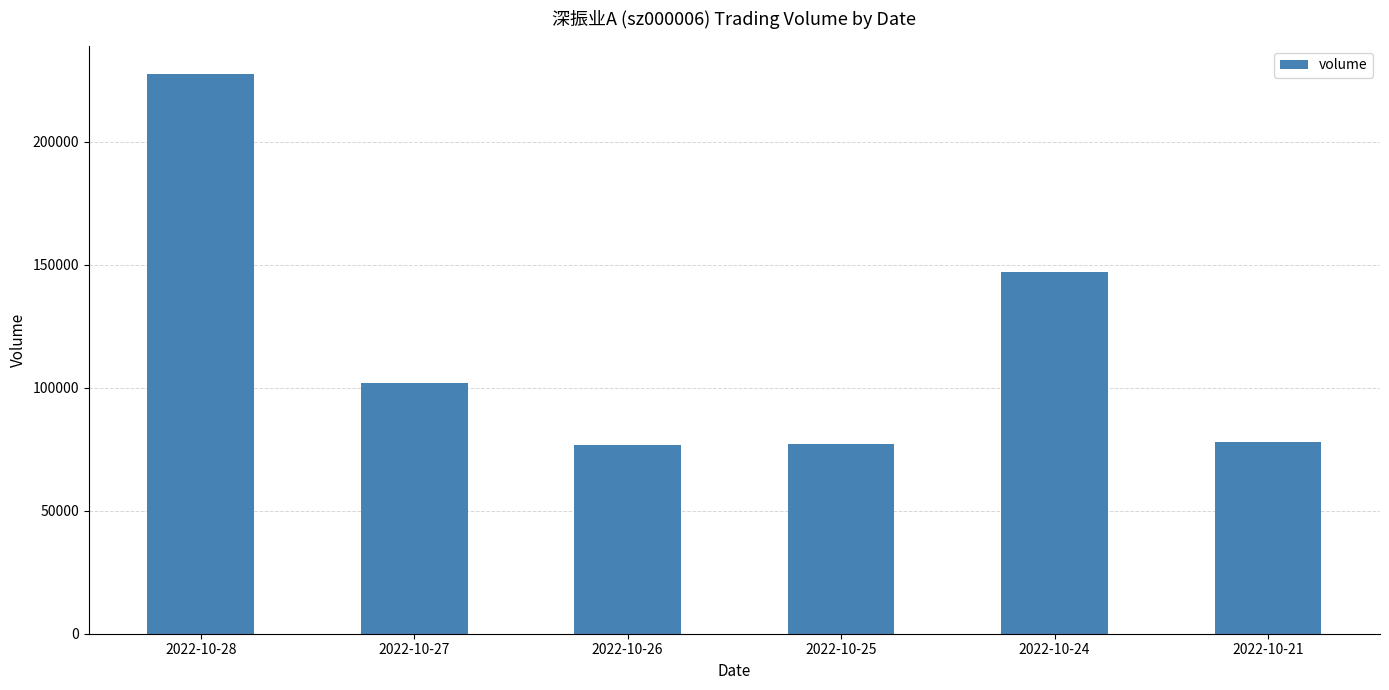

Are the bars horizontal?

No